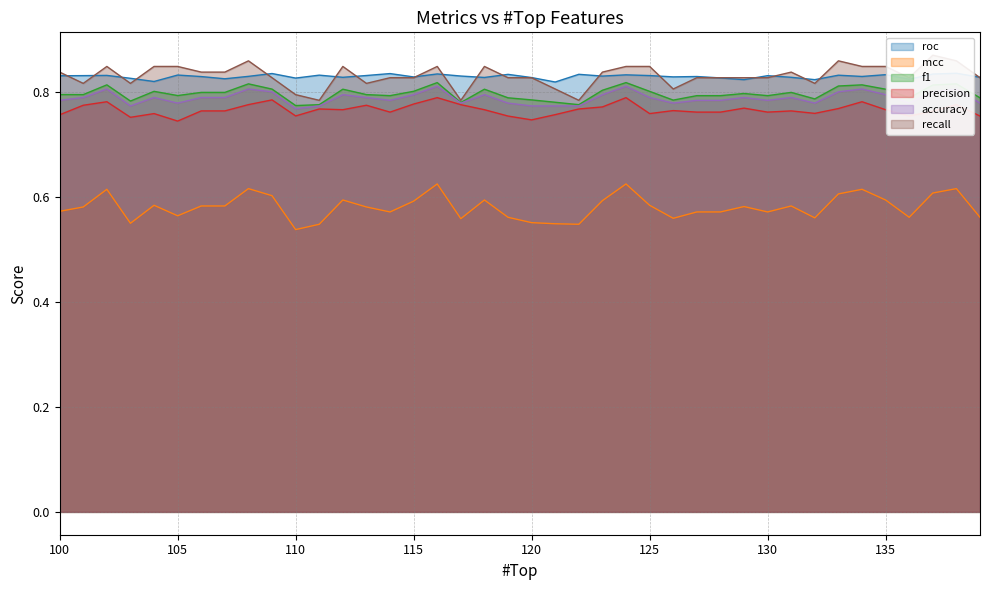

At 128, list the series in order from smallest to largest.

mcc, precision, accuracy, f1, roc, recall